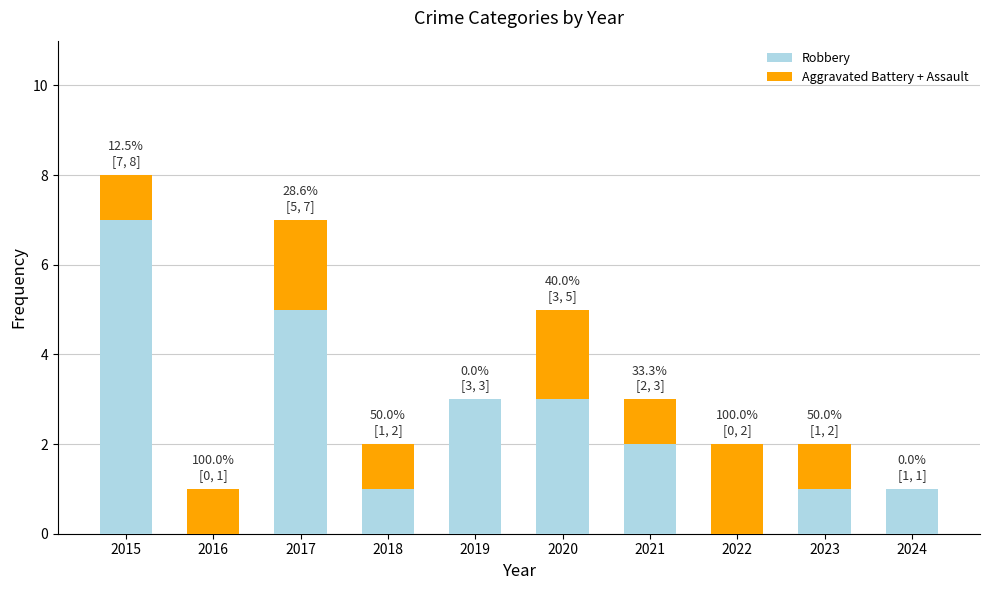

Read the Robbery value at 2019.

3